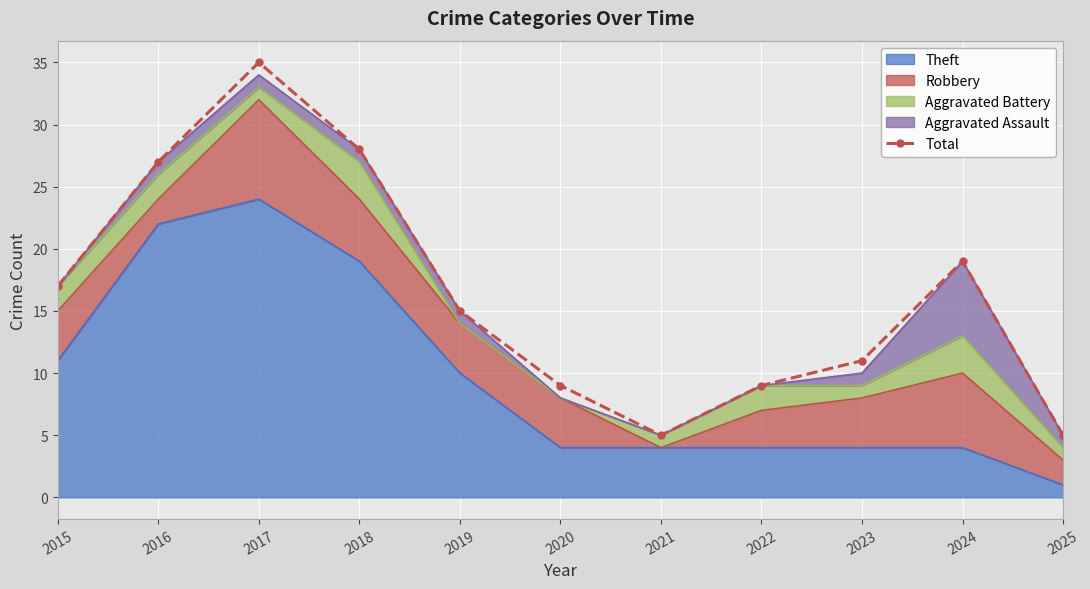

Is it true that the value at 2017 is 35?

True